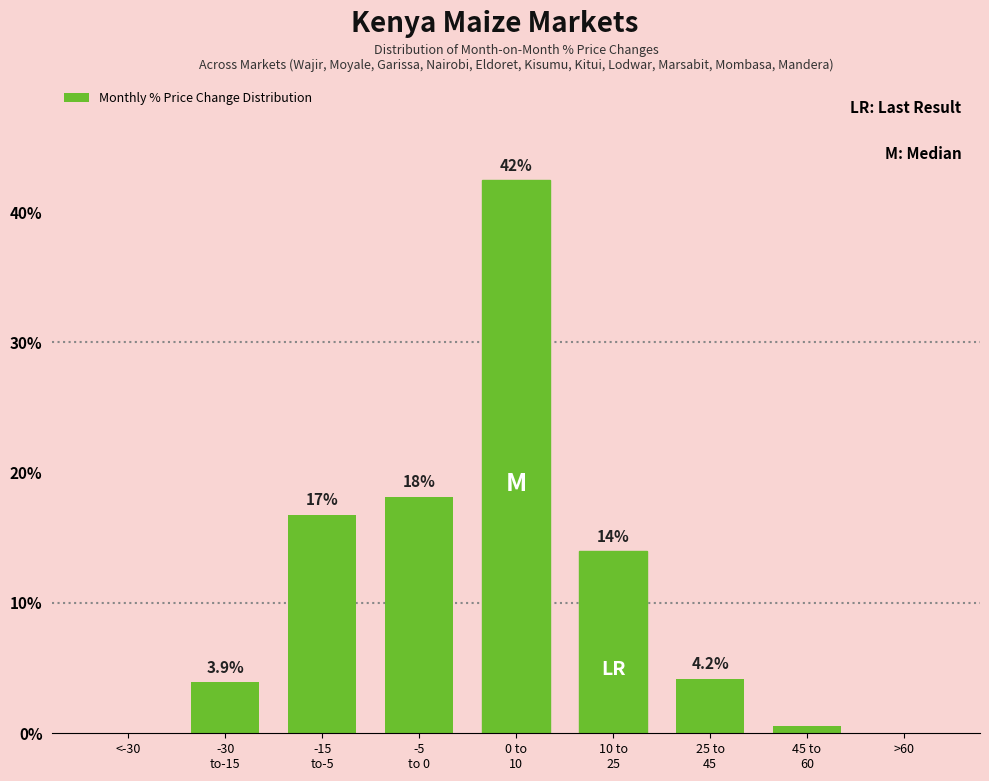

What is the maximum value shown in the chart?

42.5